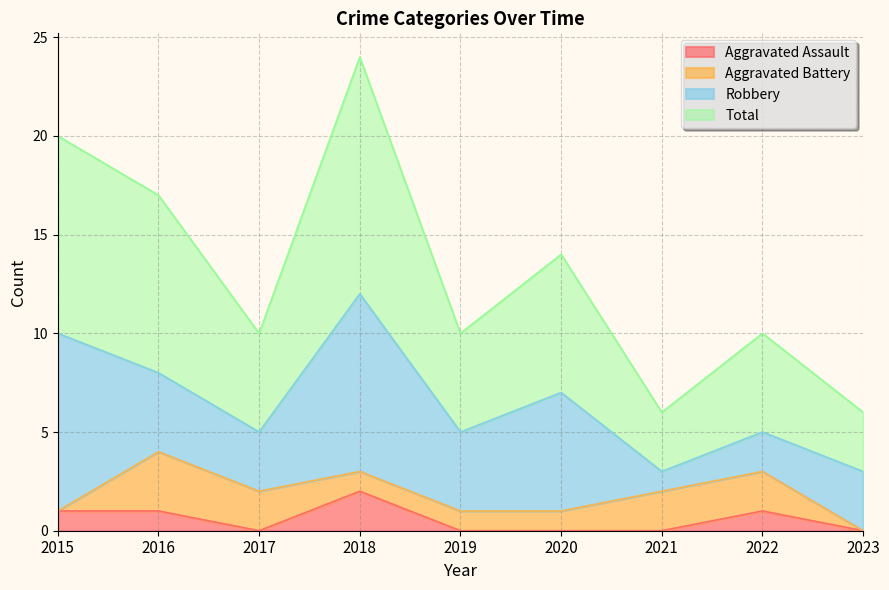

Does the chart have visible grid lines?

Yes